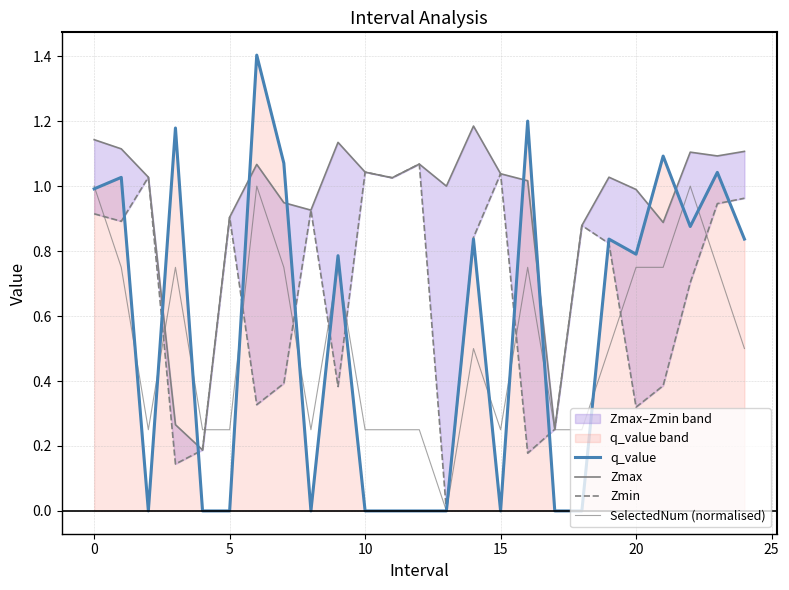

The q_value series shows -0.7 at 5. True or false?

False